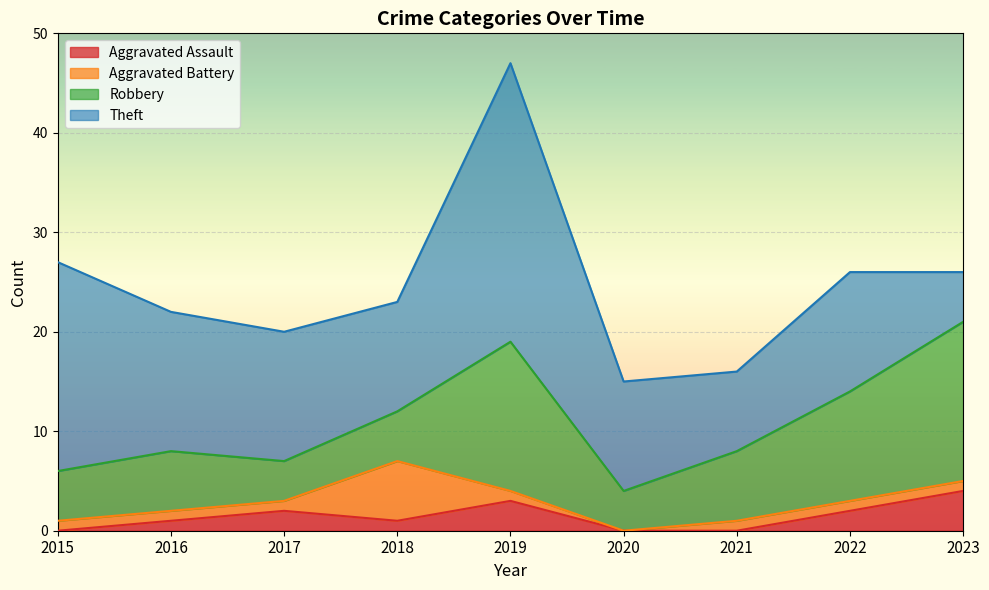

What is the total value across all series at 2015?

27